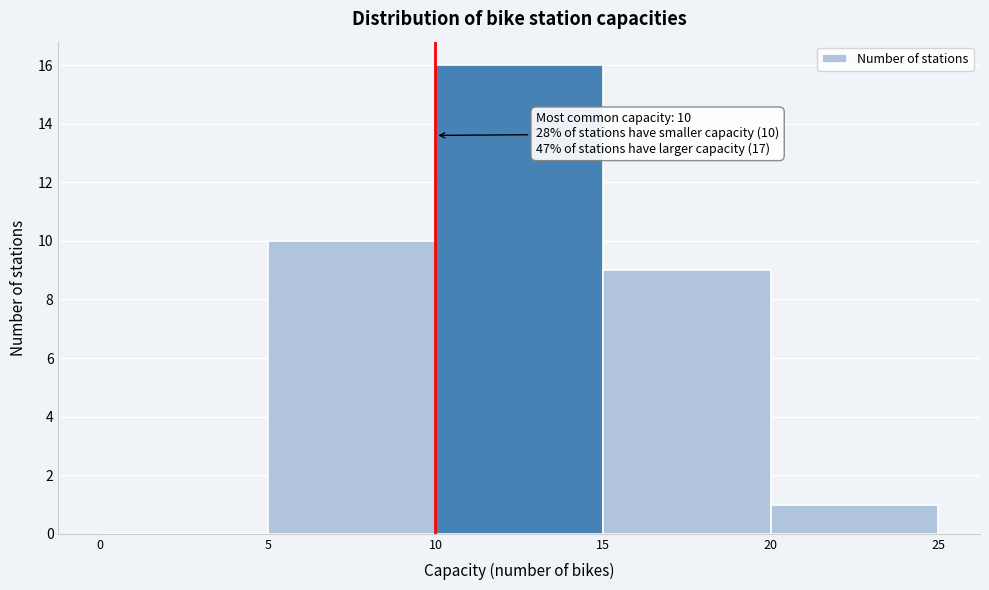

Which range on the x-axis has the tallest bar?

10 to 15